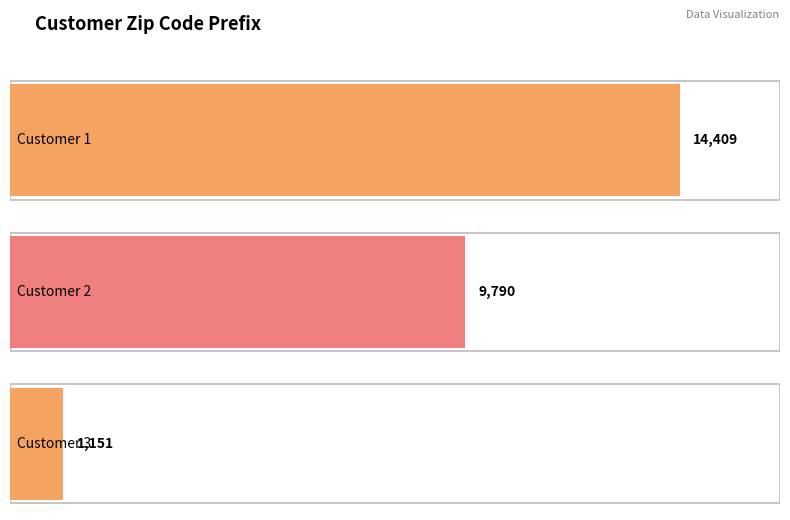

Reading left to right, transcribe all the data shown in this chart.

06b8999e2fba1a1fbc88172c00ba8bc7=14409	18955e83d337fd6b2def6b18a428ac77=9790	4e7b3e00288586ebd08712fdd0374a03=1151